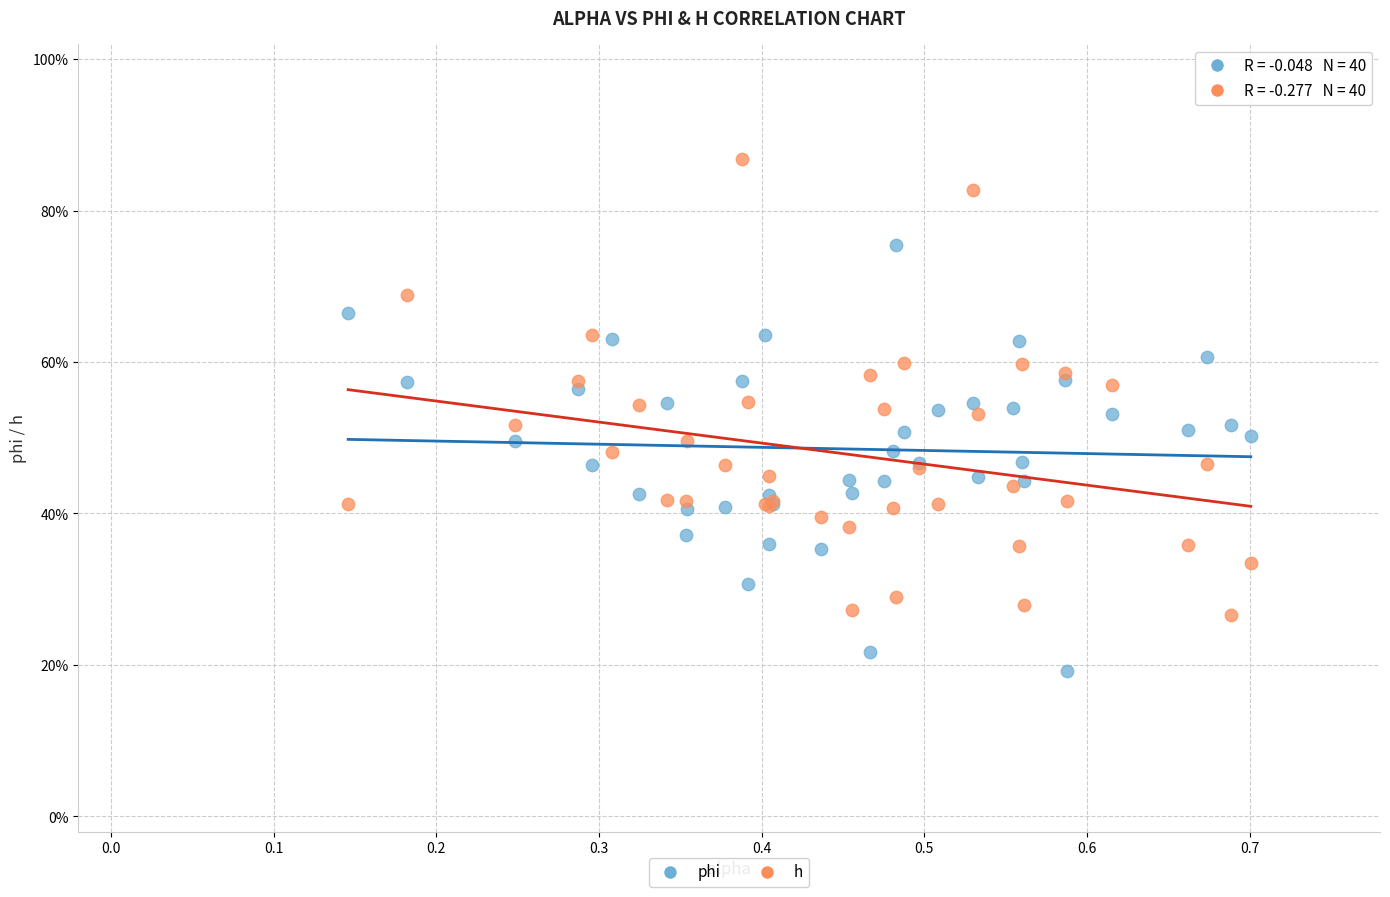

Which series contains the highest Y value?

h